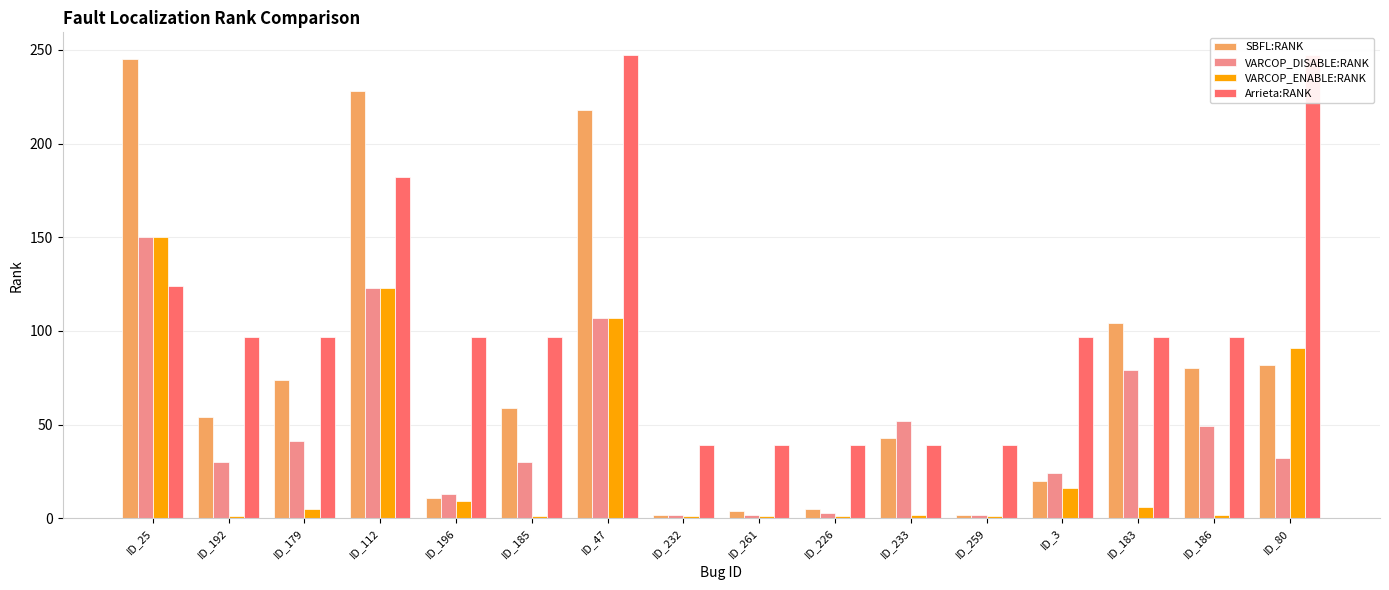

How many groups of bars are there?

16